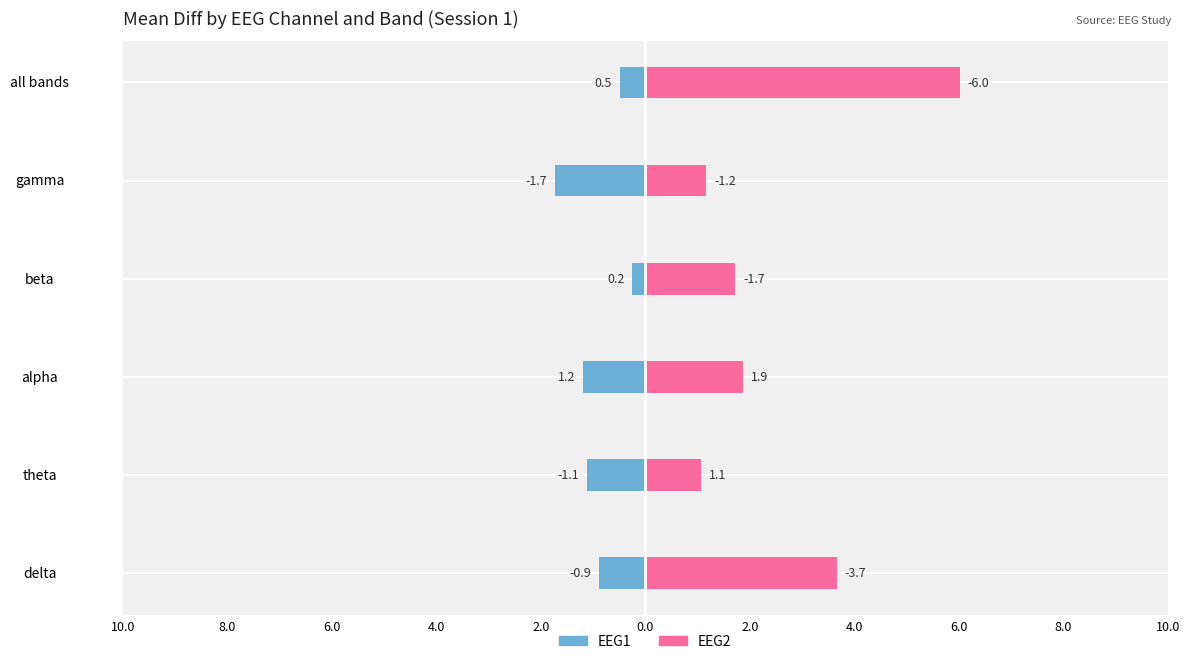

Between all bands and alpha, which is larger?

alpha